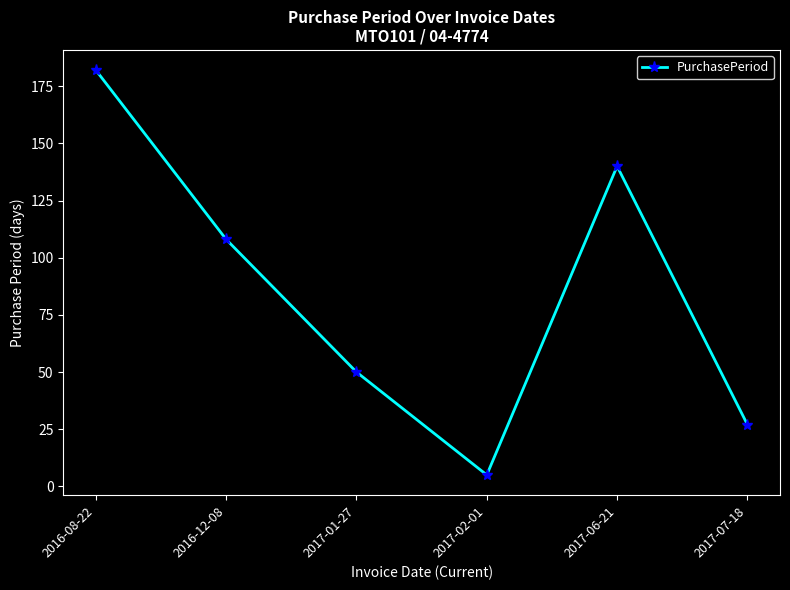

List the labels in order of value, largest first.

2016-08-22, 2017-06-21, 2016-12-08, 2017-01-27, 2017-07-18, 2017-02-01